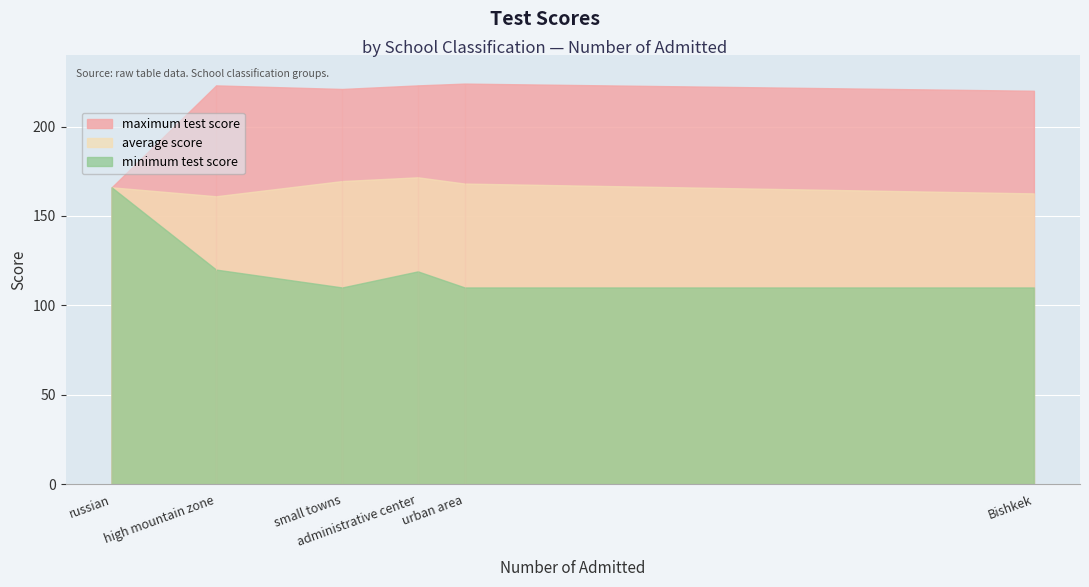

How many lines are shown in the chart?

3